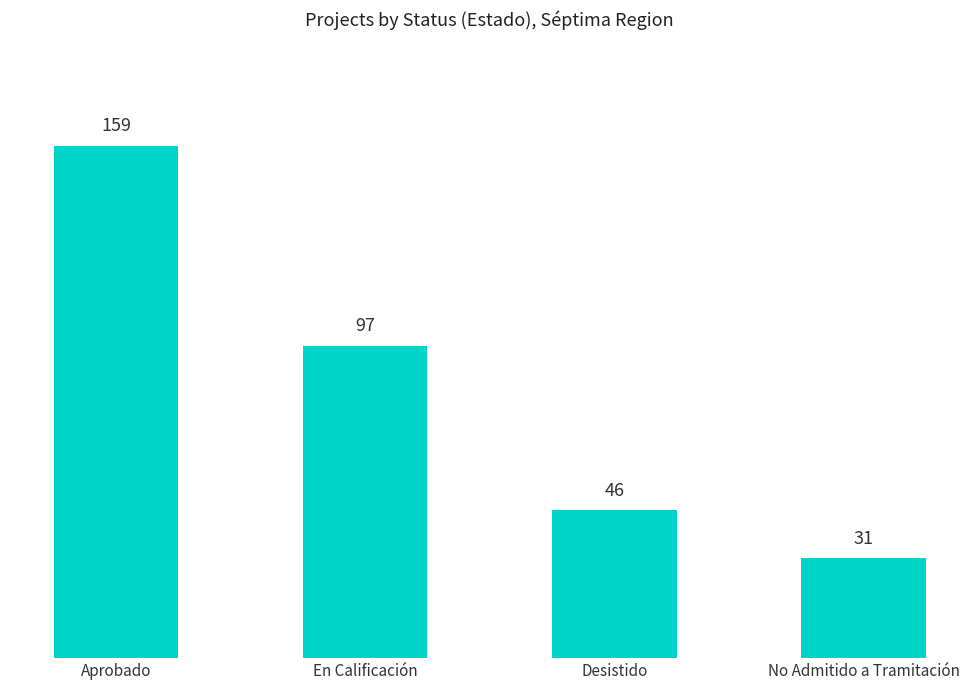

What is the ratio of the value at No Admitido a Tramitación to the value at Aprobado?

0.2